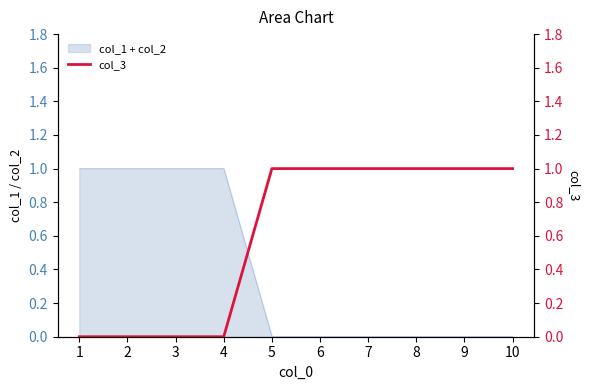

The col_1 + col_2 series shows 1 at 9. True or false?

False